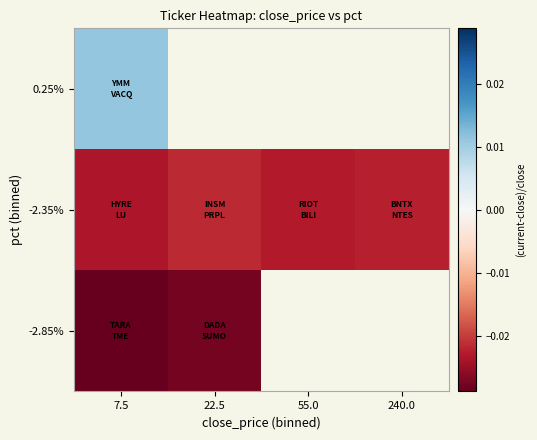

List the series in order of their peak value, highest first.

0.25%, -2.35%, -2.85%